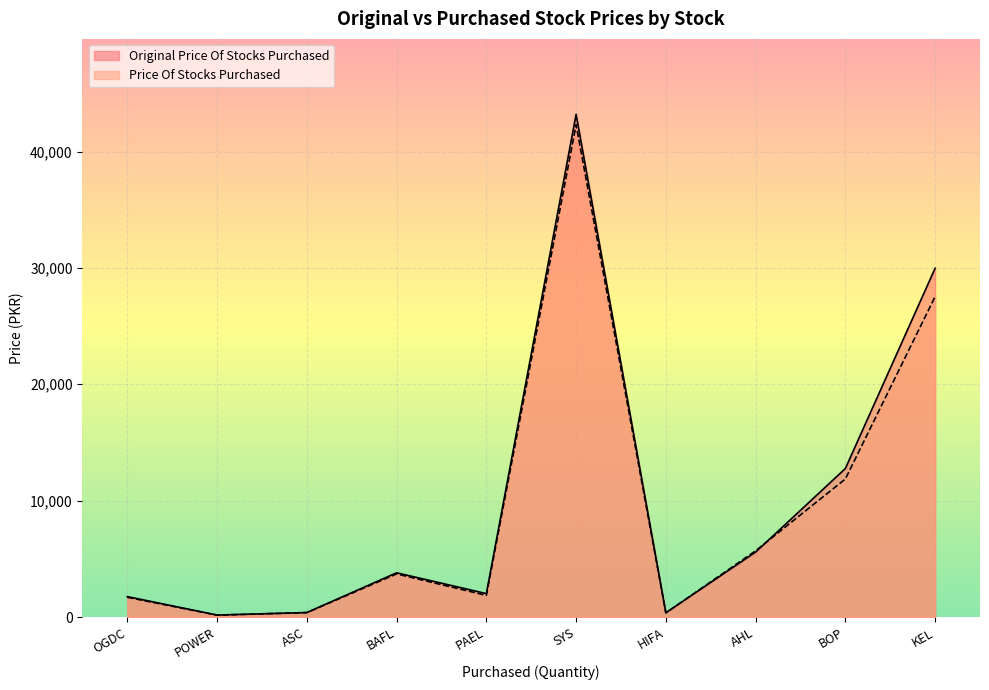

Count the number of data series in this chart.

2